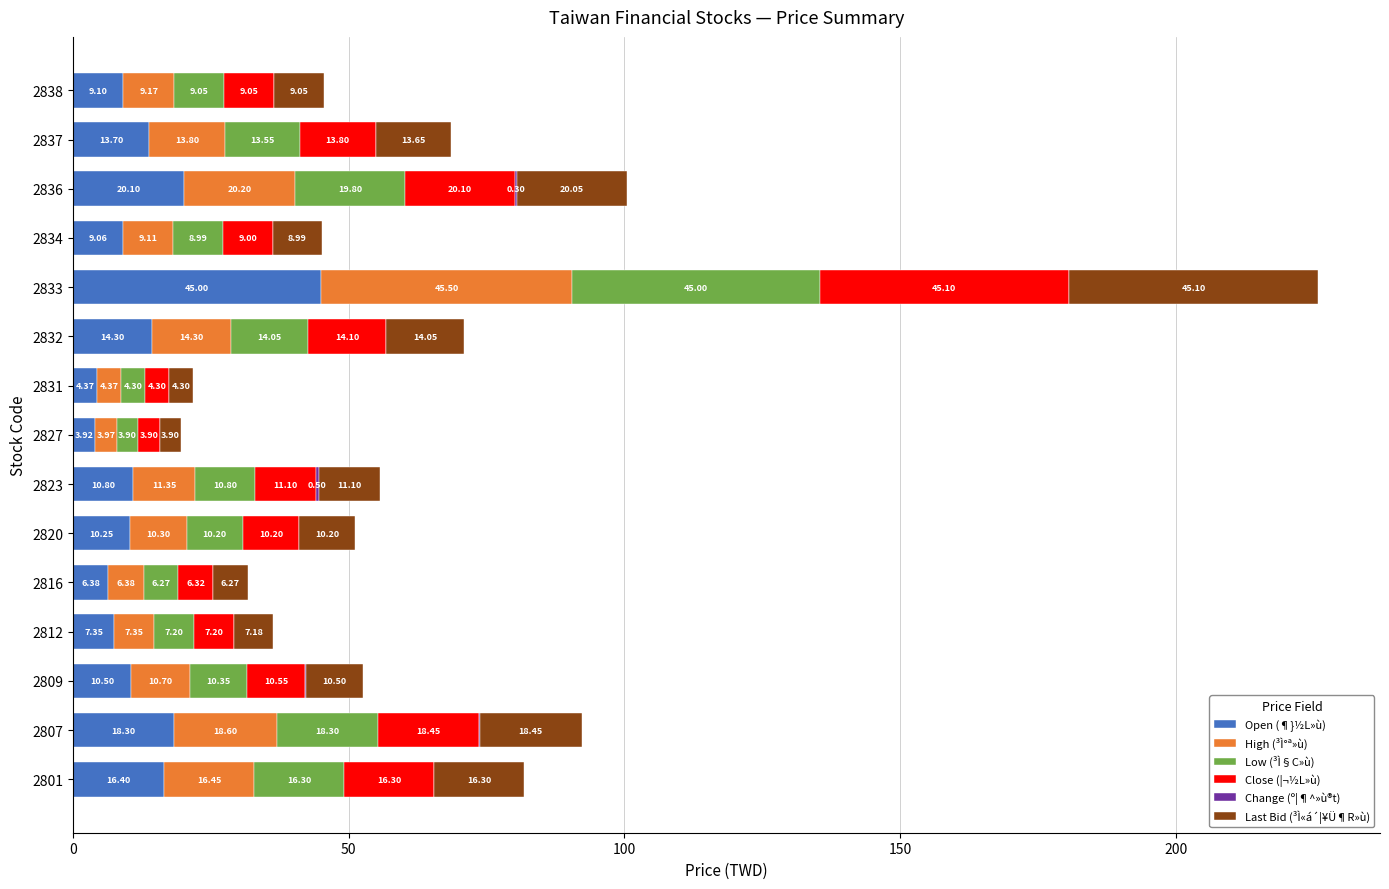

What is the sum of the Open (¶}½L»ù) values at 2827 and 2801?

20.3